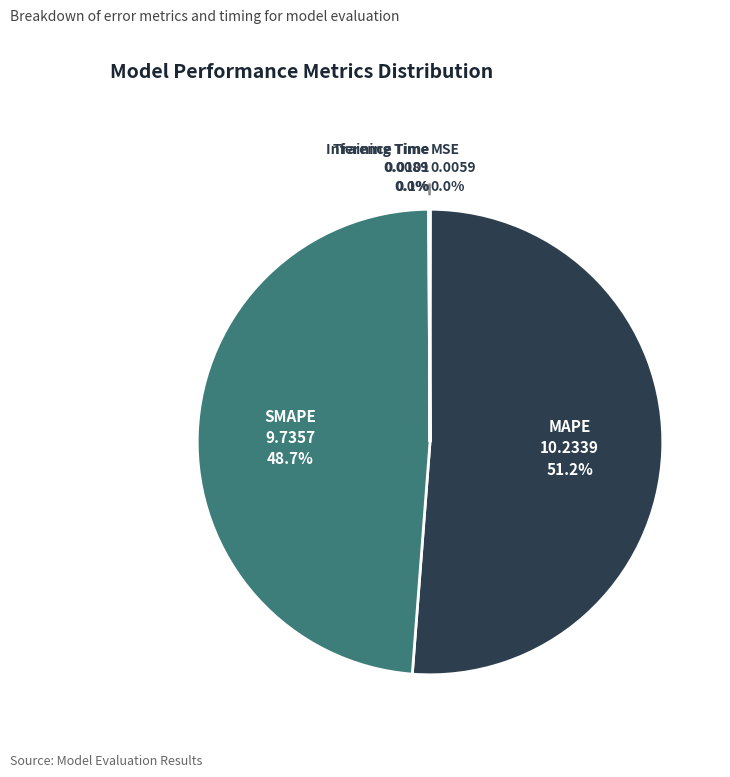

Is there a majority slice in this chart?

Yes